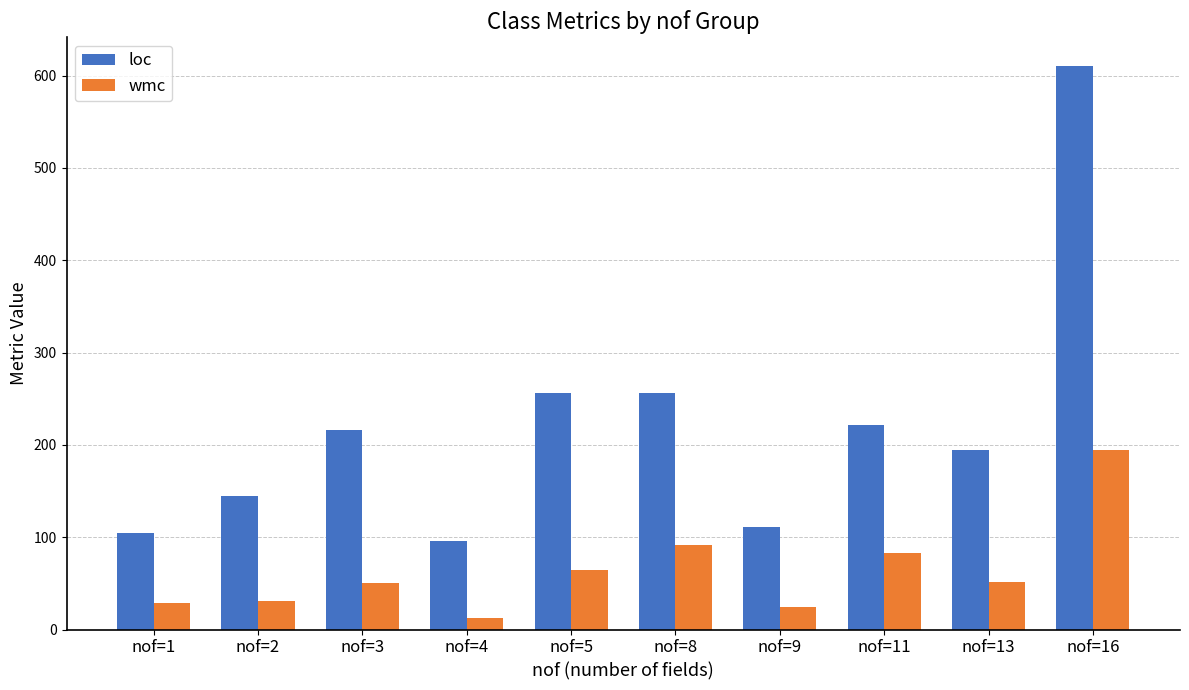

Between nof=5 and nof=16, which series saw the biggest shift?

loc